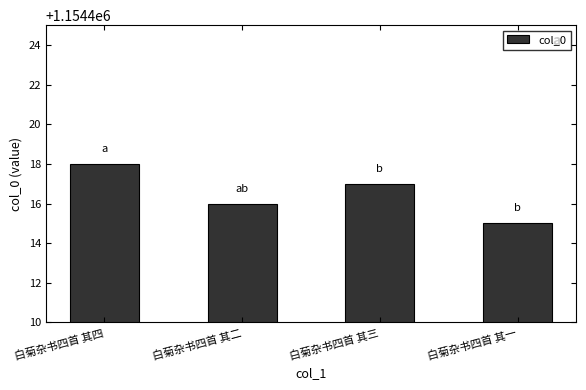

What is the difference between the second highest and minimum values?

2